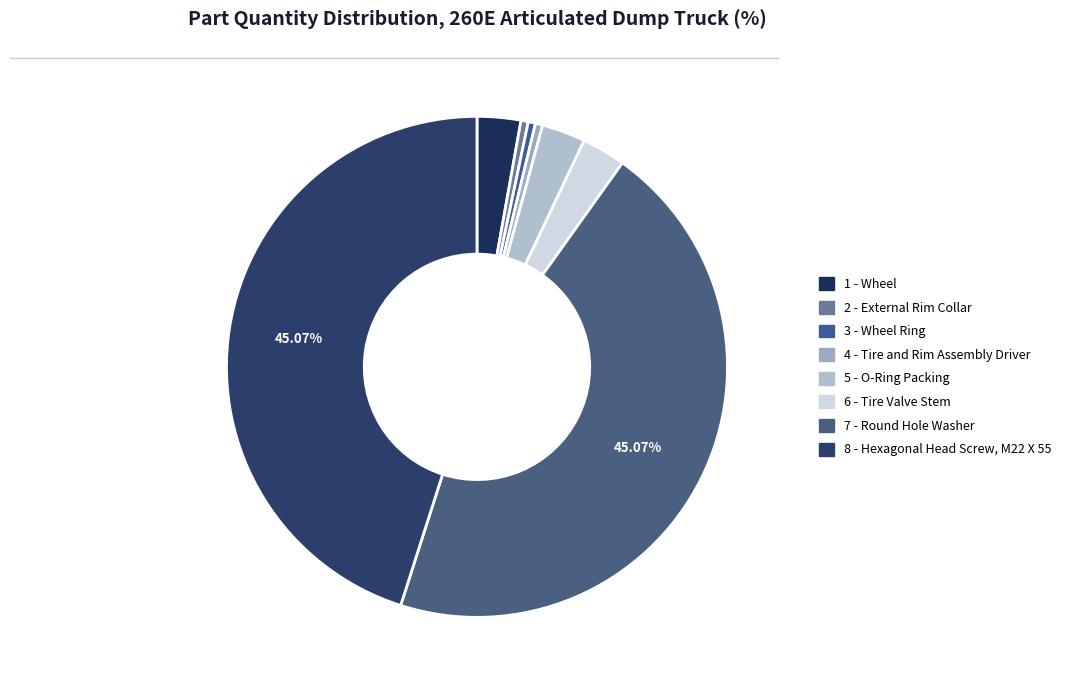

To the nearest percent, what is the difference between the 4 - Tire and Rim Assembly Driver and 1 - Wheel slice percentages?

2%